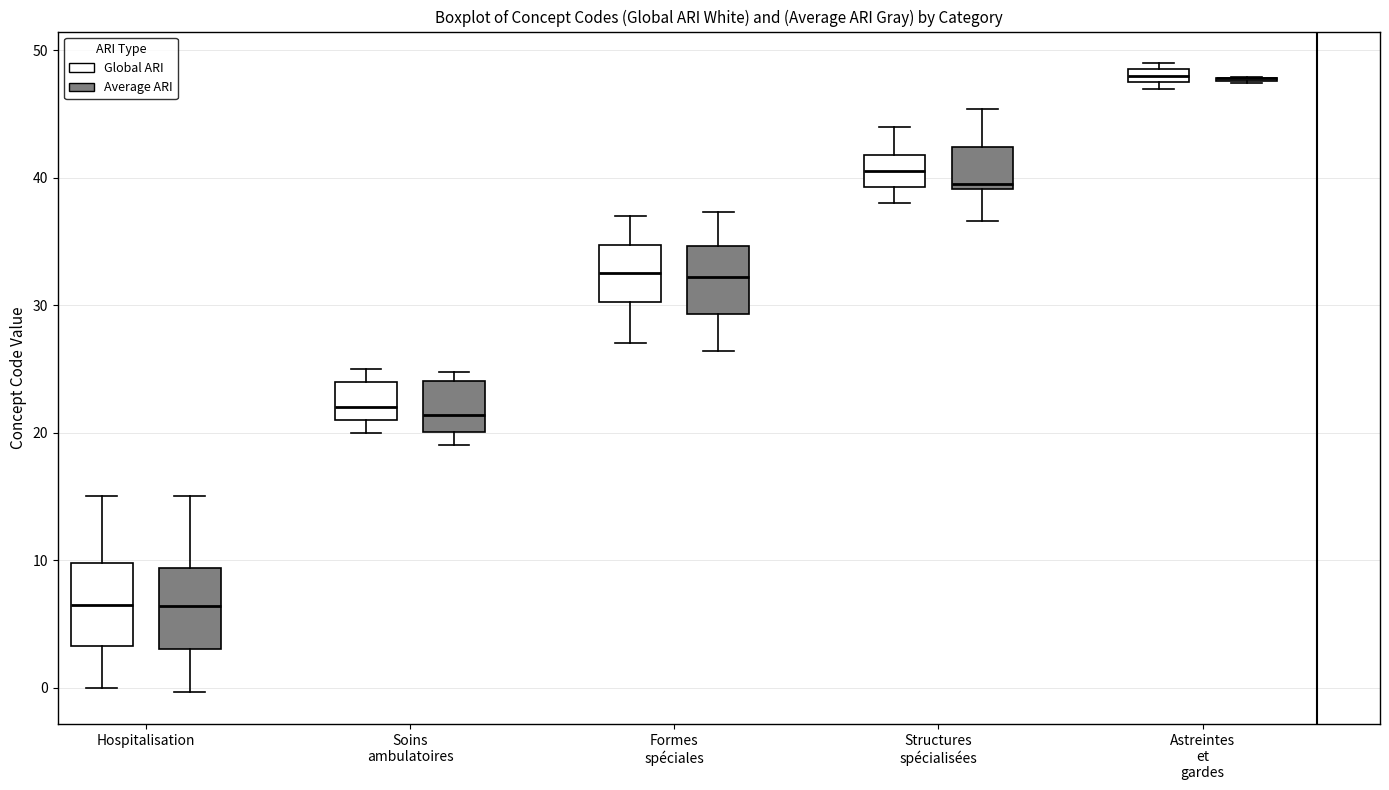

Where does the lower whisker of the box for Structures spécialisées (Average ARI) end on the y-axis? The values are not printed on the chart, so give them approximately, as read against the axis.

37